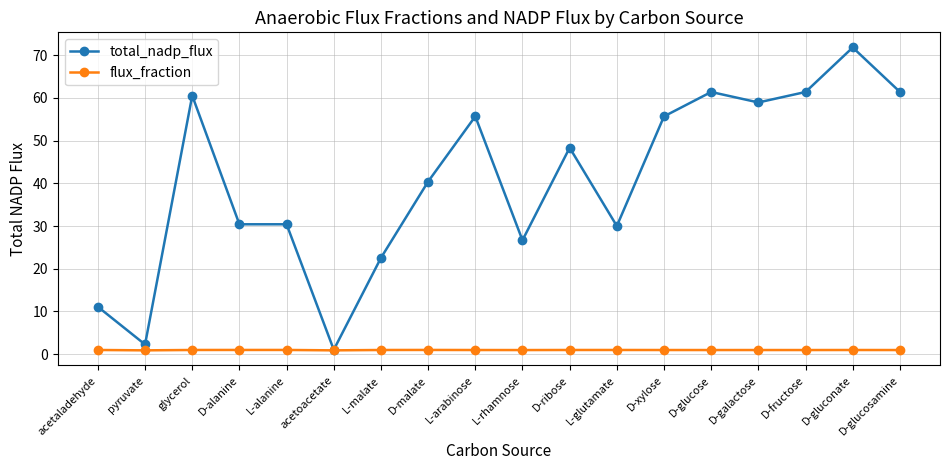

True or false: total_nadp_flux has more than 1 interior local peaks.

True